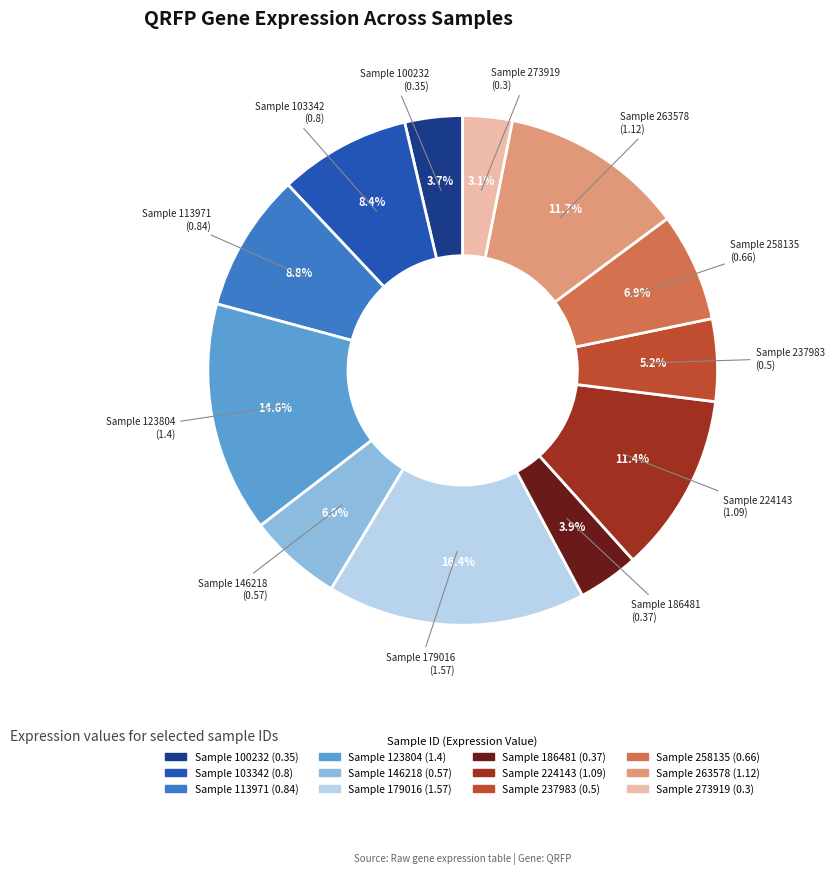

Is there any slice that represents more than half of the pie?

No